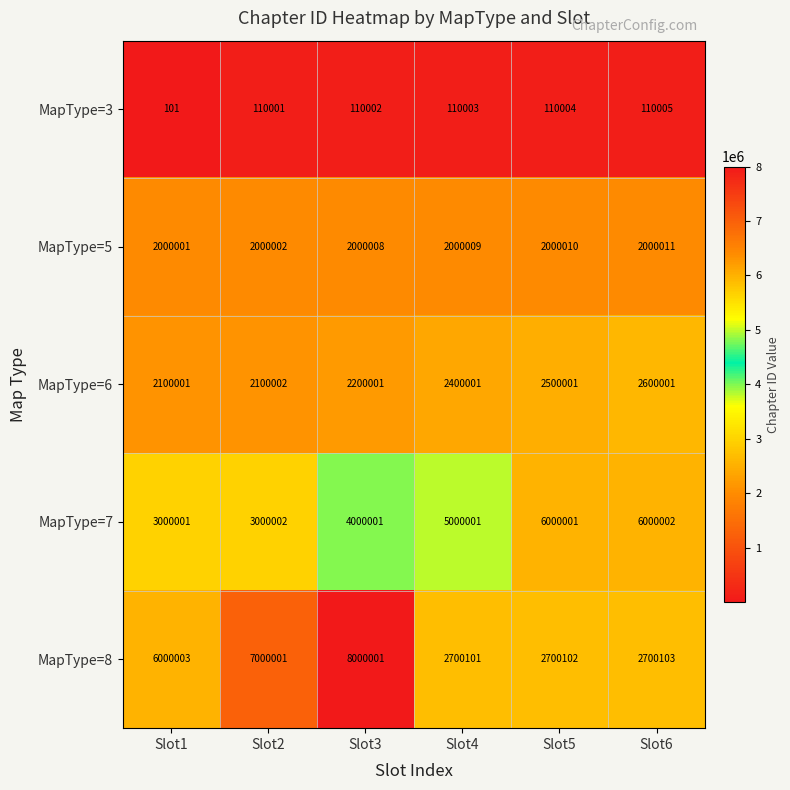

What is the maximum value shown in the chart?

8000001